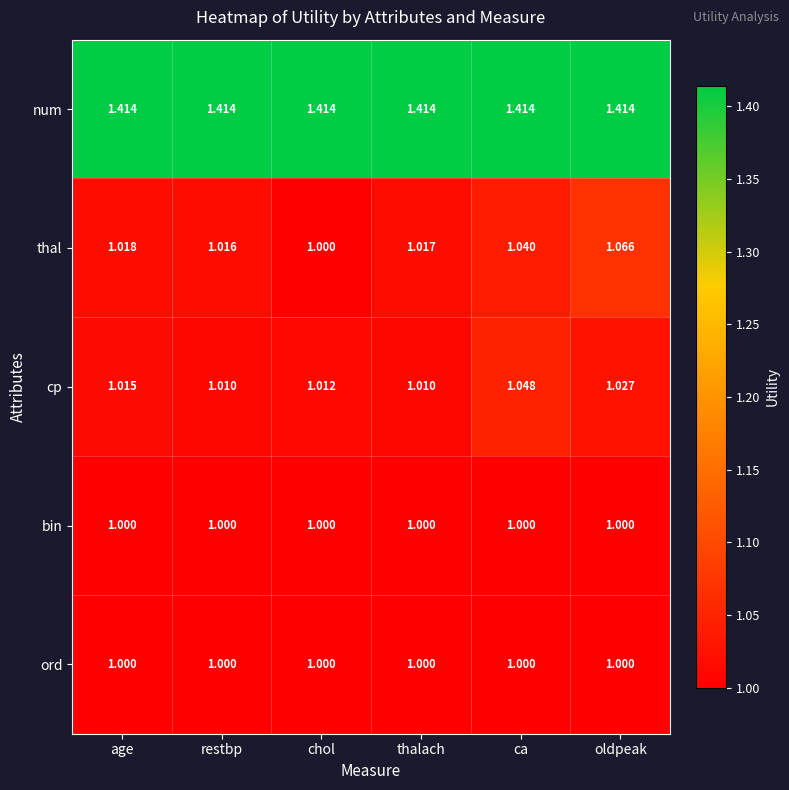

Which series has the widest spread of values?

thal